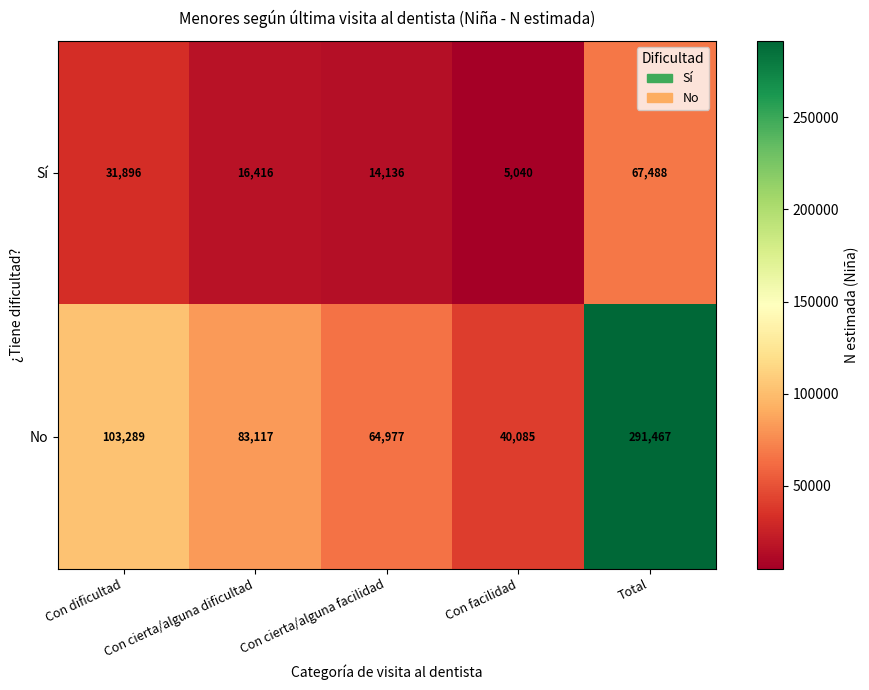

At which category is the sum across all series the highest?

Total